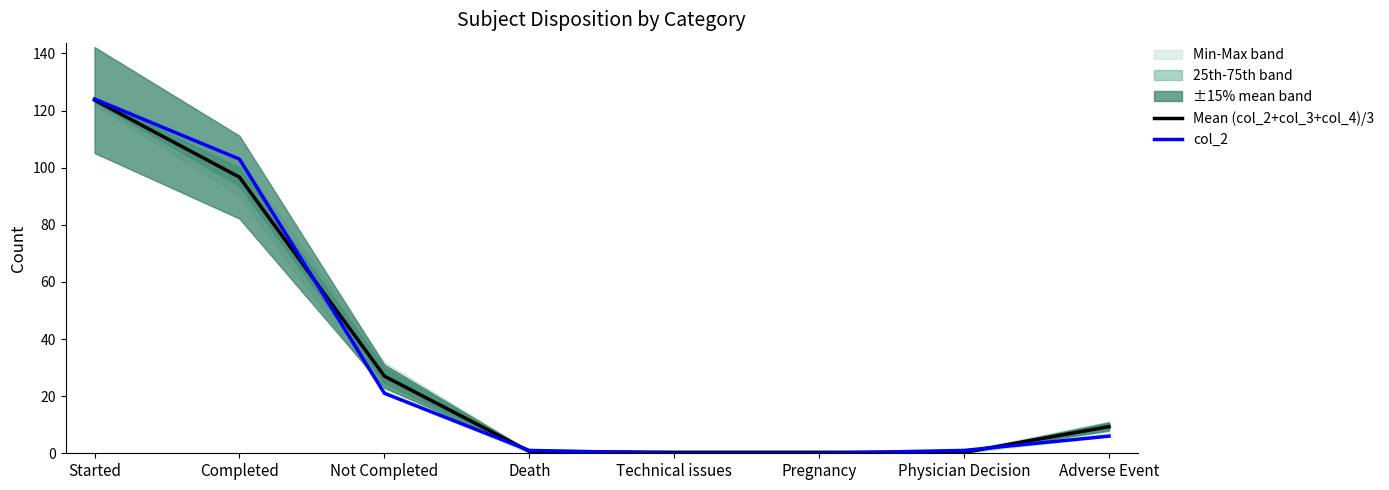

What is the spread (max minus min) of values at Started?

0.3